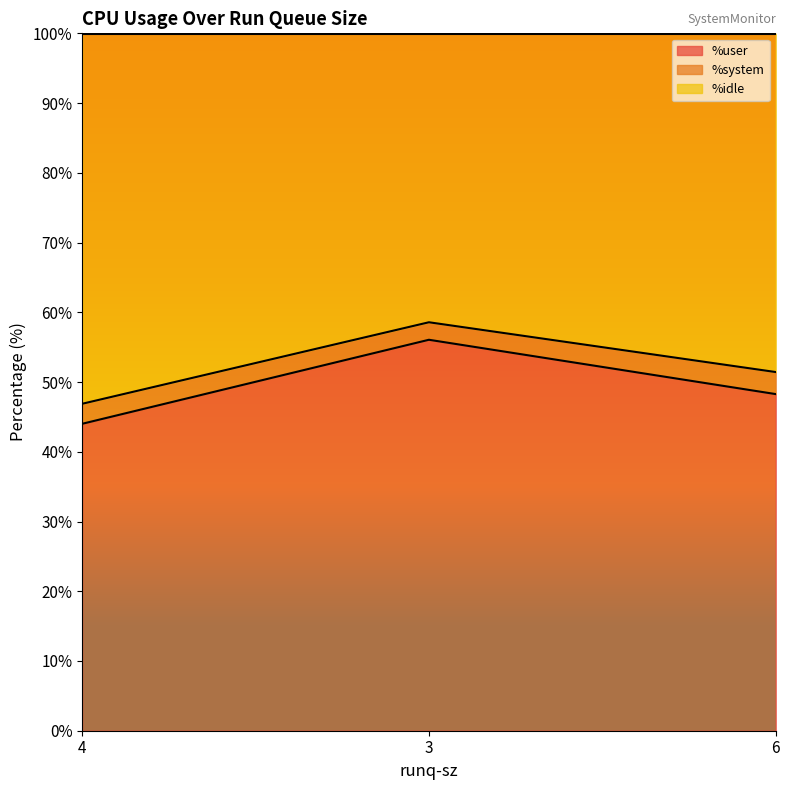

True or false: %user has a value of 56.1 at 3.

True